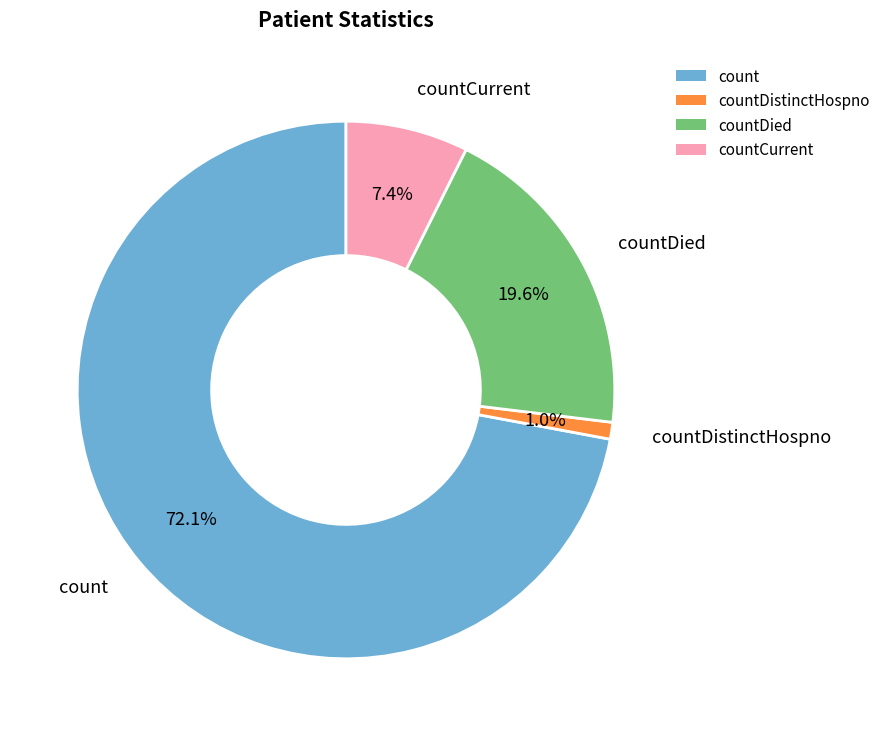

Which category has the smallest portion of the pie?

countDistinctHospno